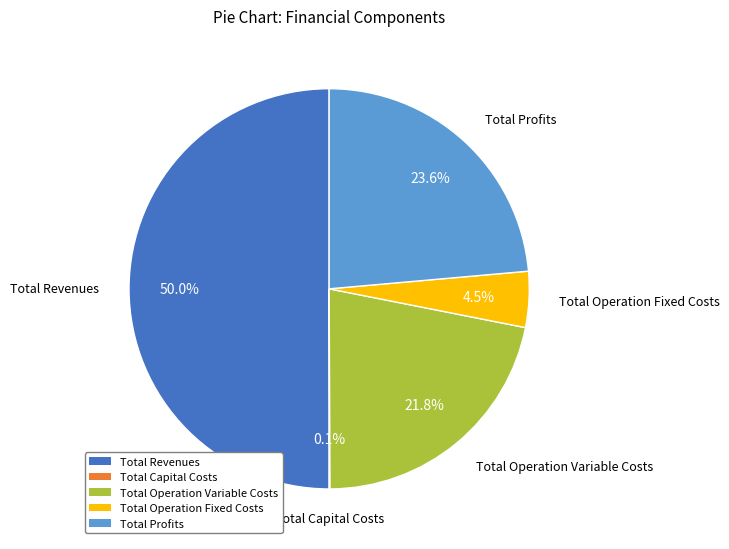

To the nearest percent, what is the combined percentage of Total Operation Variable Costs and Total Operation Fixed Costs?

26%